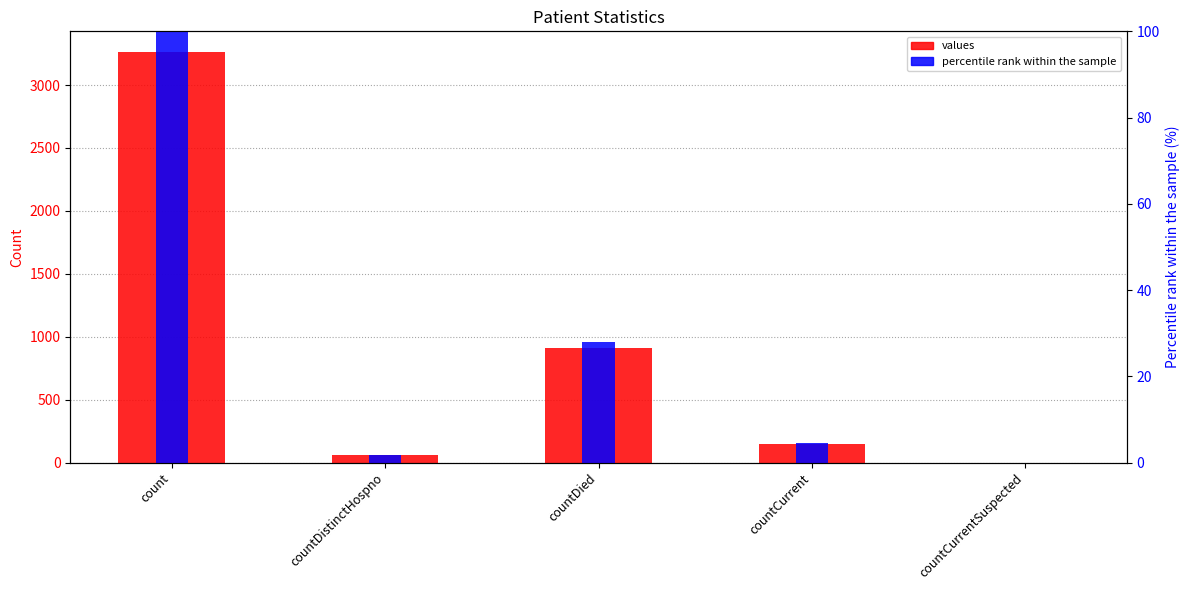

Is the value of percentile rank within the sample at countCurrent greater than the value of values at countDistinctHospno?

No